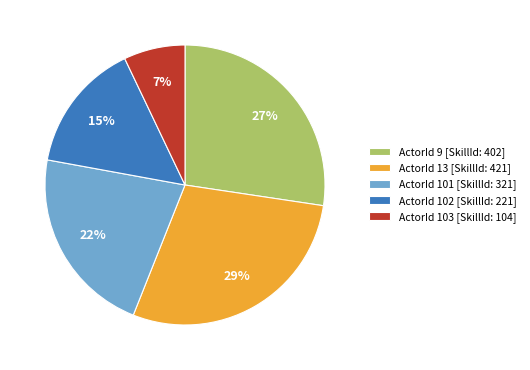

Combined, do ActorId 102 [SkillId: 221] and ActorId 13 [SkillId: 421] account for over 50%?

No